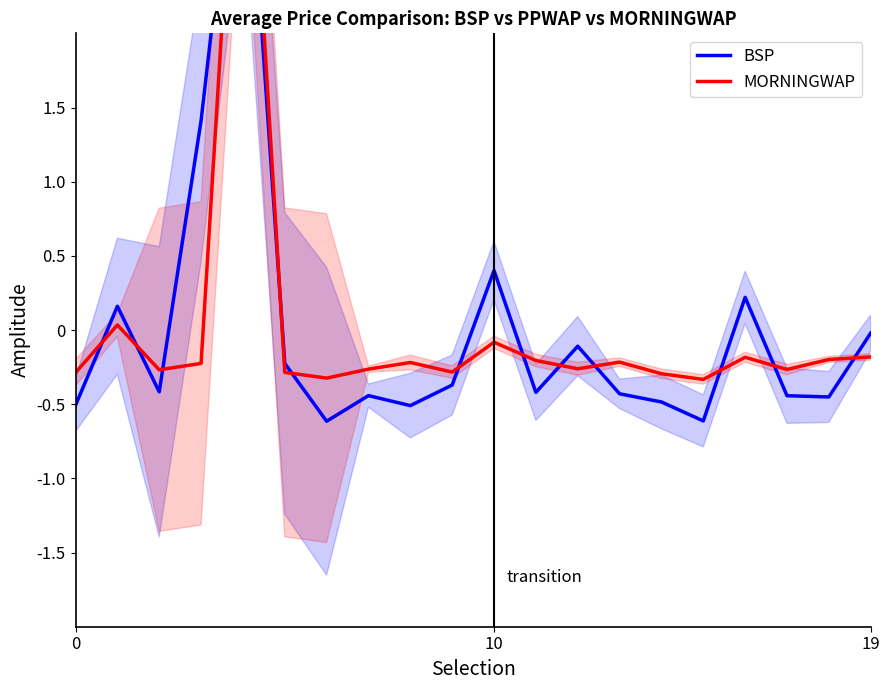

True or false: MORNINGWAP and BSP cross at least once.

True